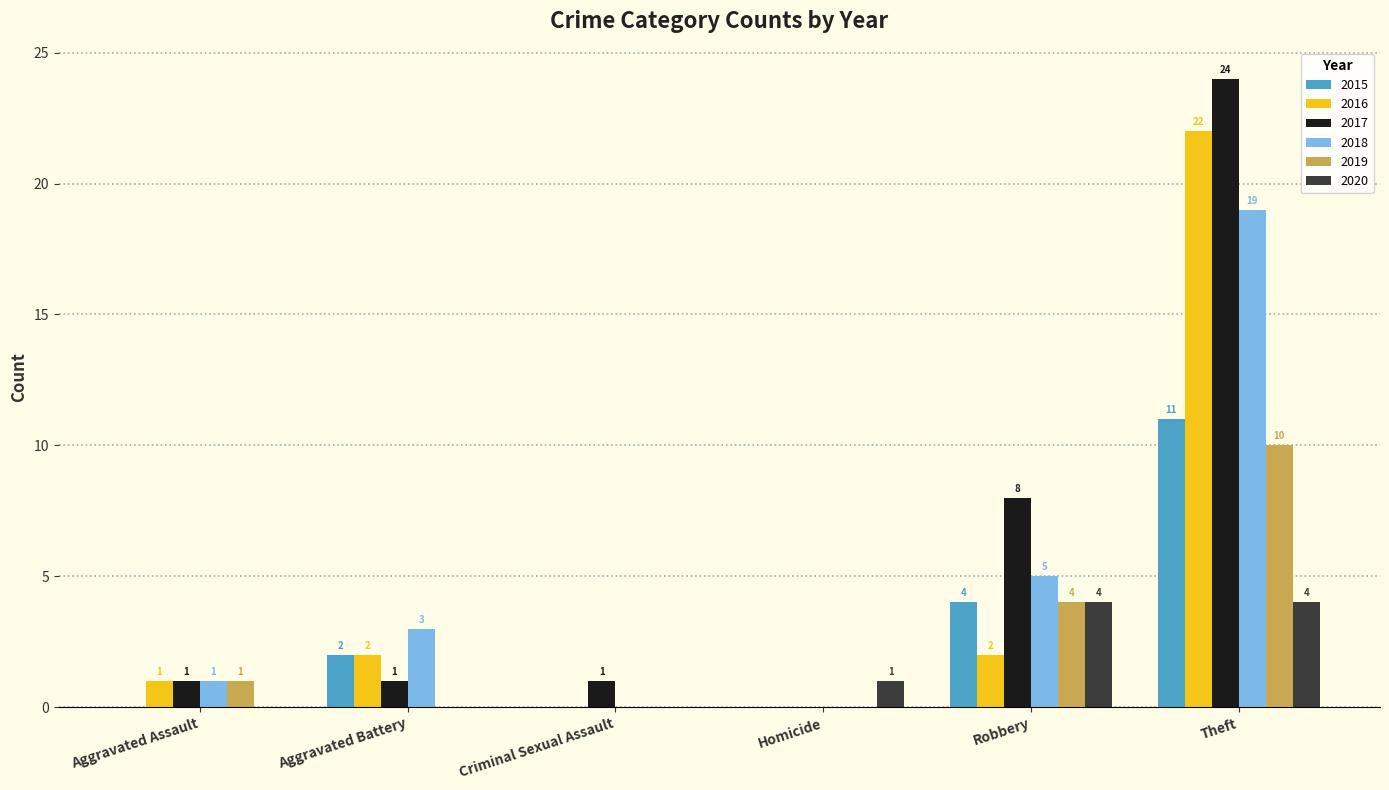

Is it true that 2019 equals -4 at Criminal Sexual Assault?

False